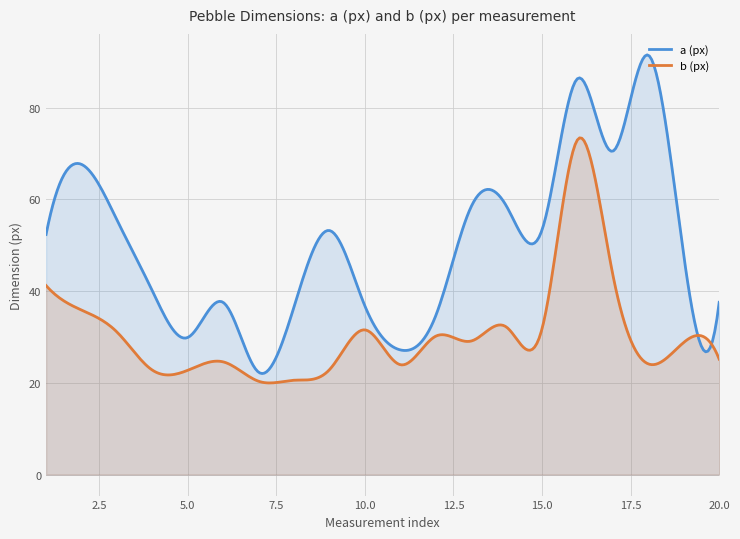

How many lines are shown in the chart?

2